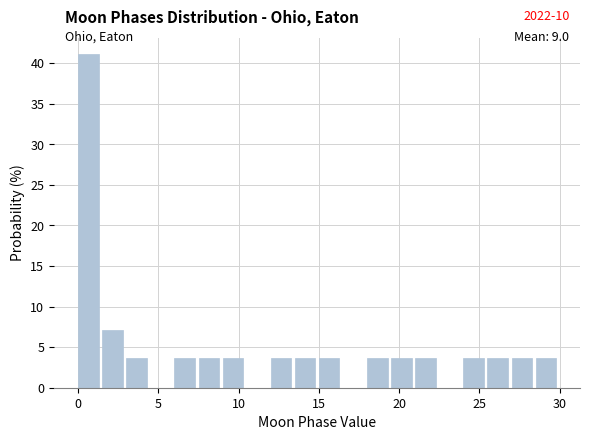

Read against the x-axis, roughly where is the centre of the tallest bar?

0.5